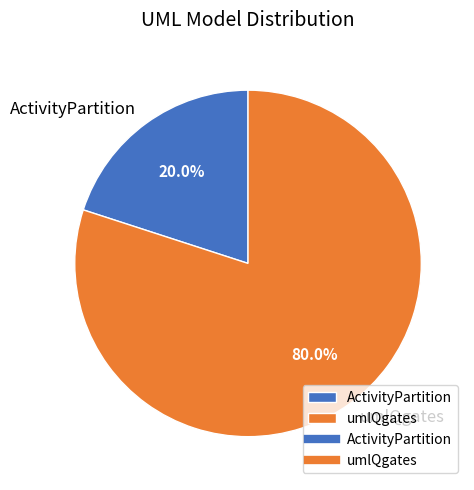

To the nearest percent, what is the average slice percentage?

50%